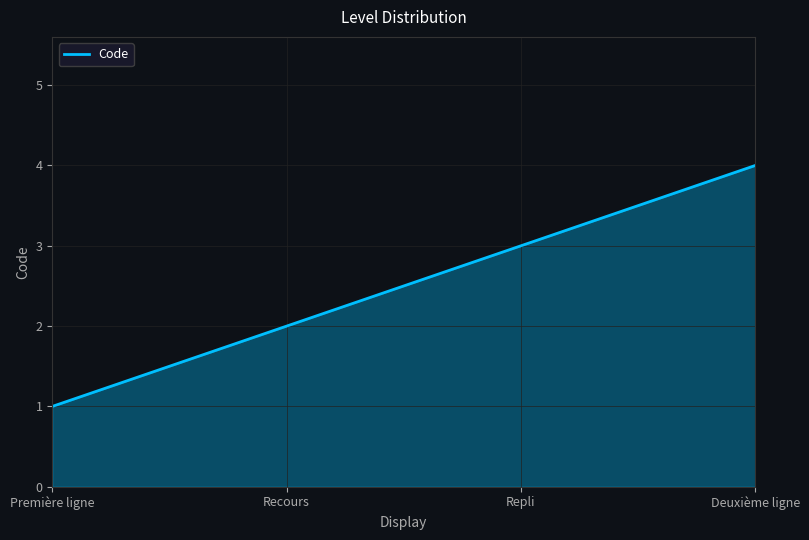

True or false: the data shows 2 at Deuxième ligne.

False